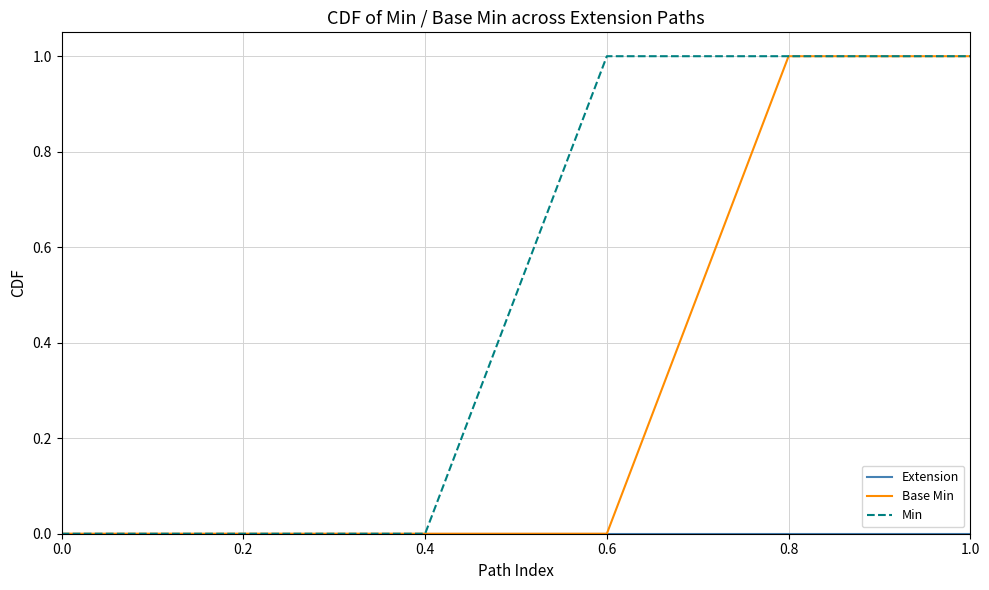

True or false: Min has a value of 1 at 1.0.

True